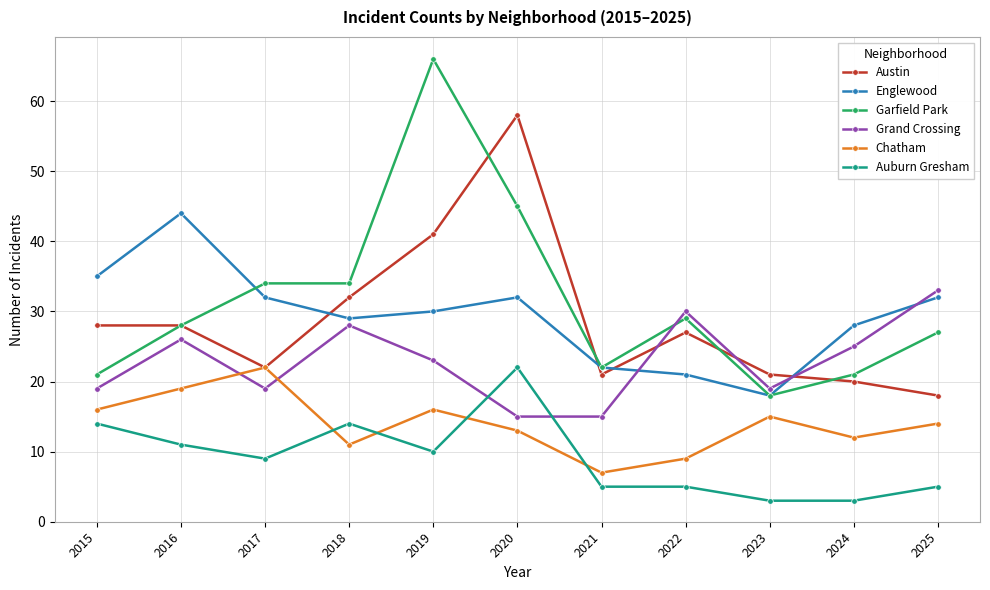

Is it true that Auburn Gresham equals 14 at 2015?

True